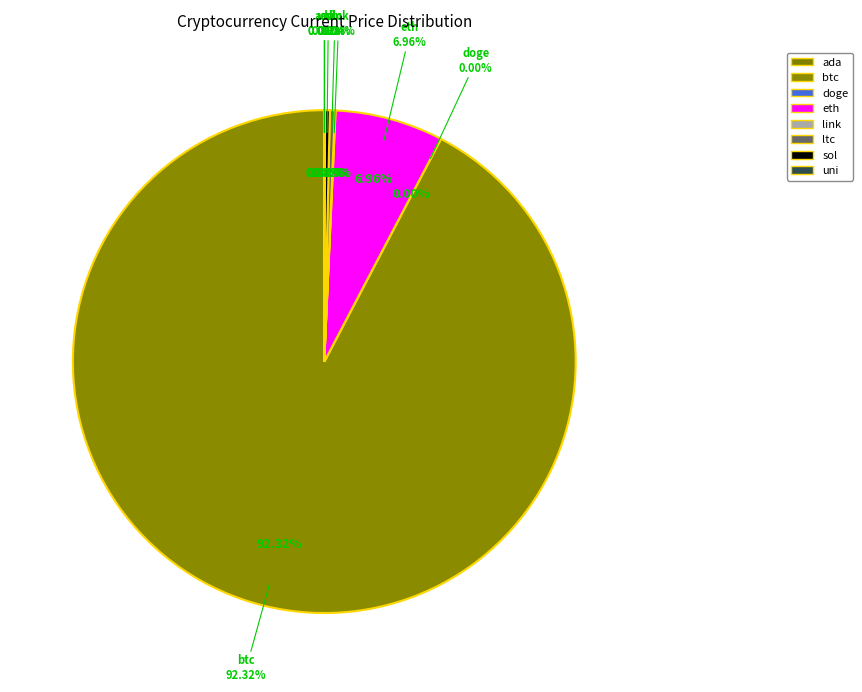

How many segments does this pie chart have?

8